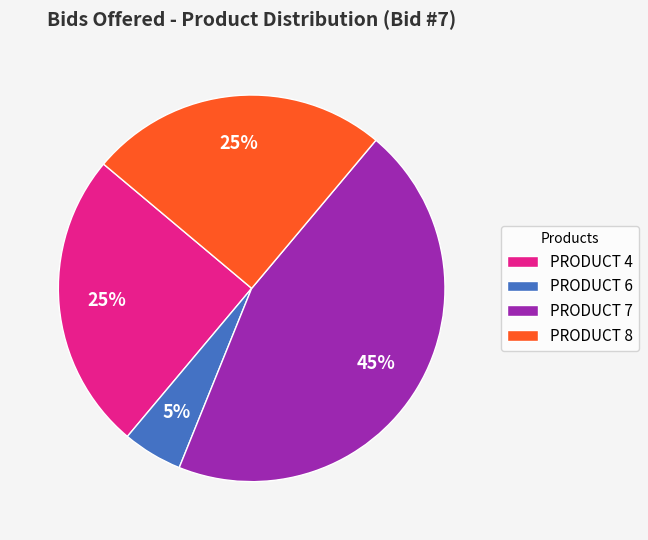

To the nearest percent, what is the combined percentage of PRODUCT 6 and PRODUCT 4?

30%